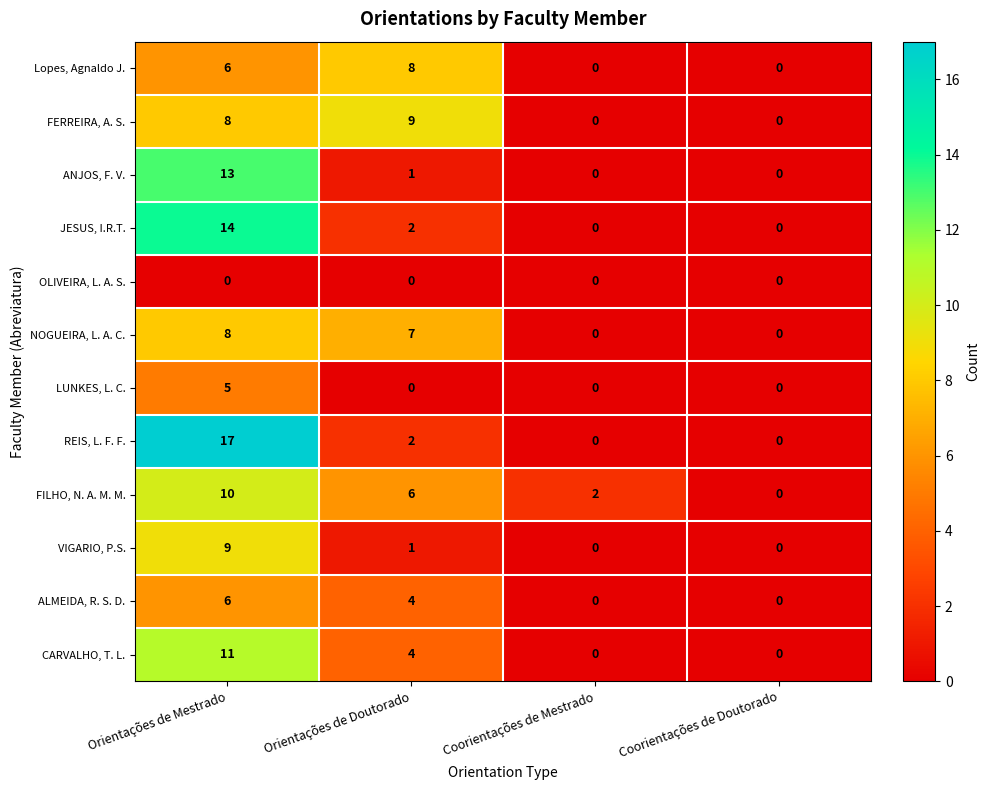

What is the sum of the NOGUEIRA, L. A. C. values at Coorientações de Doutorado and Orientações de Doutorado?

7